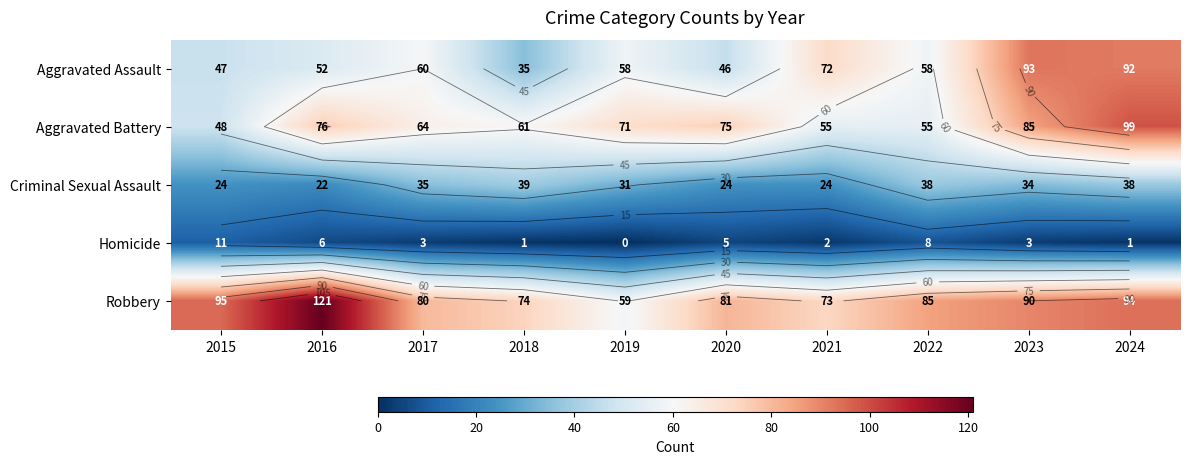

How many data points does each series have?

10